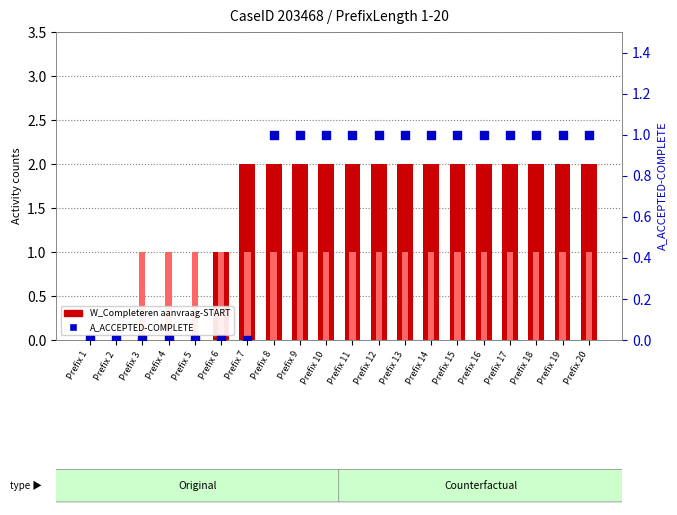

Which series has the largest total across all categories?

W_Completeren aanvraag-START